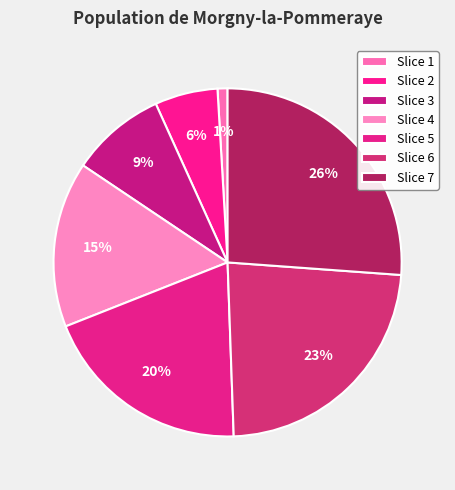

How many segments does this pie chart have?

7